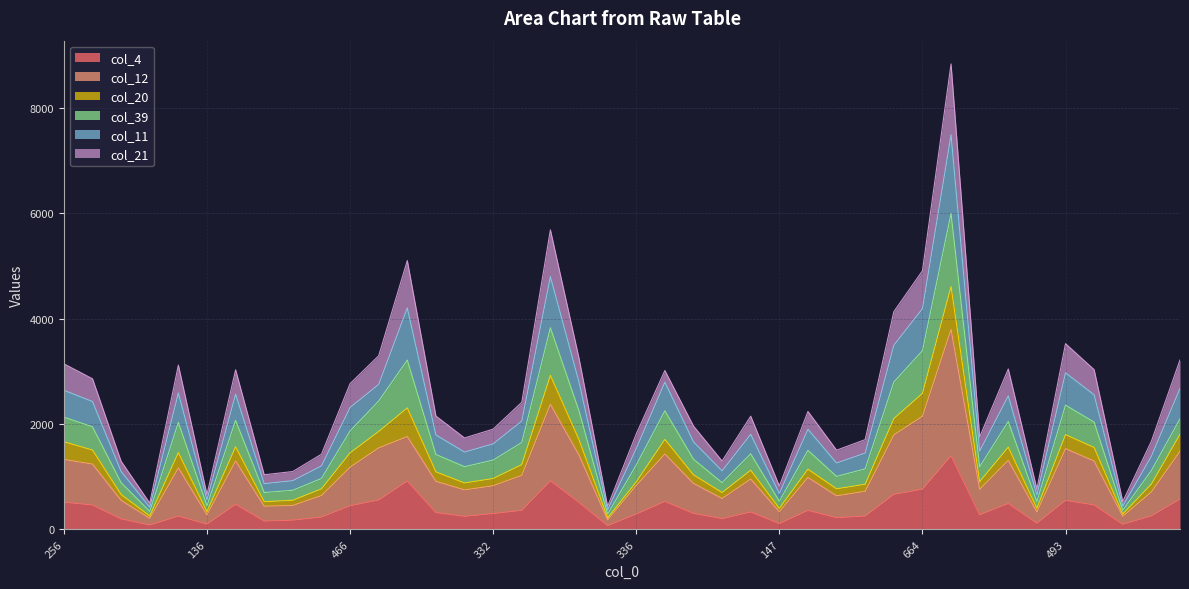

Between 467 and 338, which is larger?

467